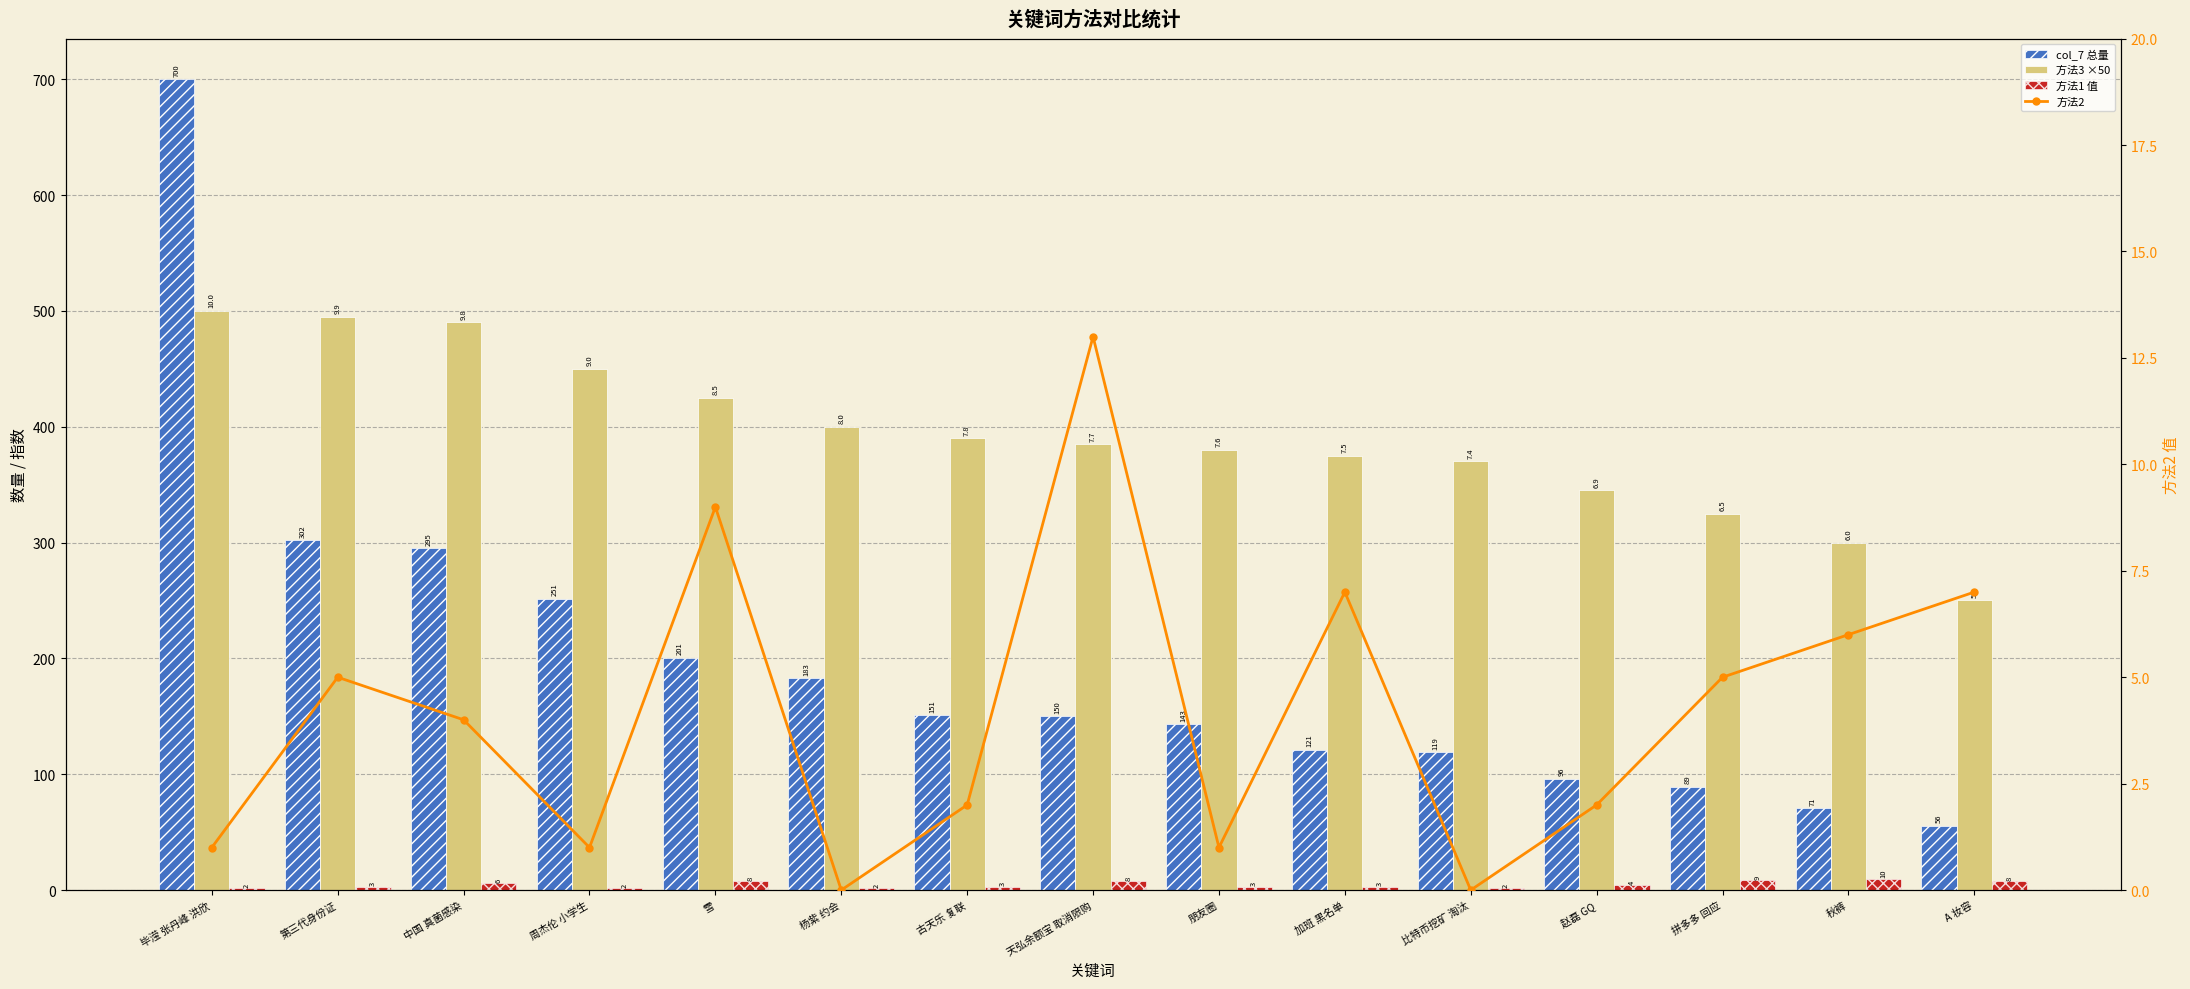

The 方法3 ×50 series shows 535.6 at 拼多多 回应. True or false?

False